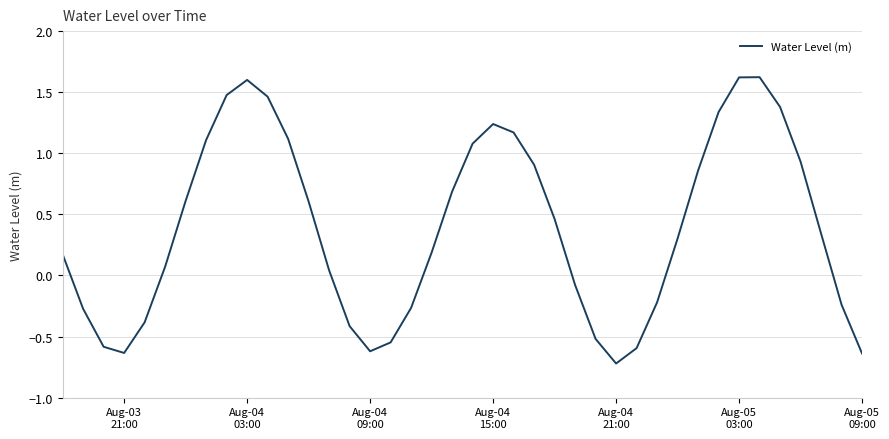

What is the sum of all values?

15.7